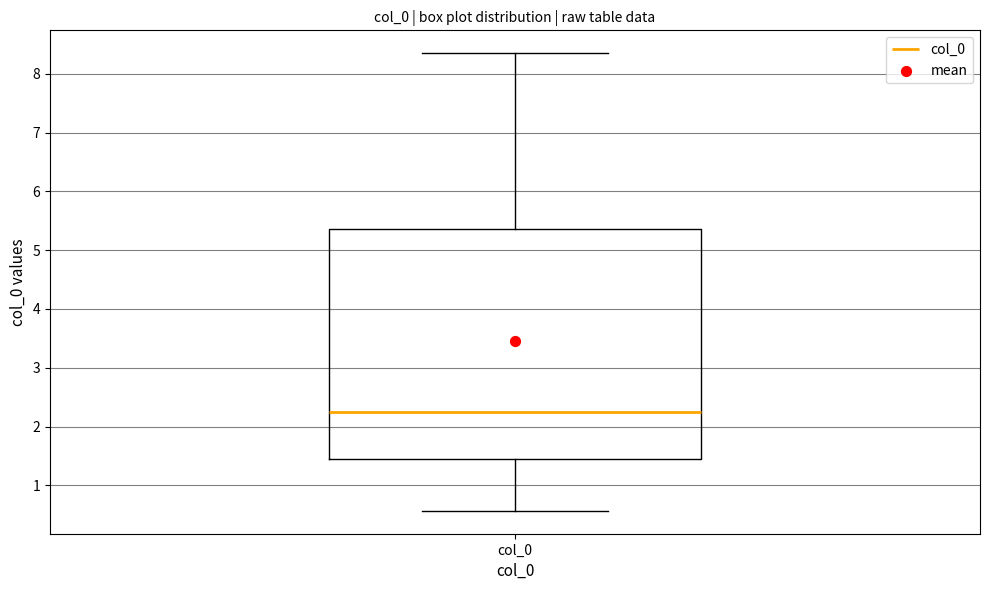

Read this box plot against the y-axis: the position of the median line, the range covered by the box, and the ends of both whiskers. The values are not printed on the chart, so give them approximately, as read against the axis.

median 2.2, box 1.4 to 5.4, whiskers 0.6 to 8.4